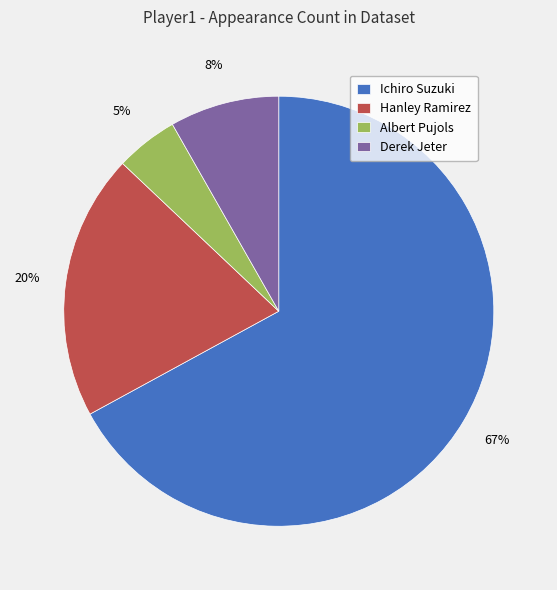

How many slices are in this pie chart?

4